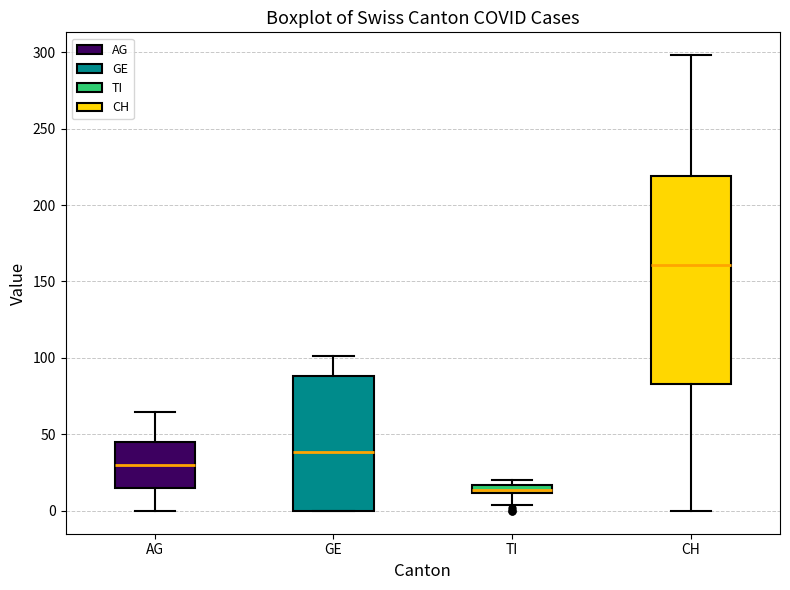

Which box's median line is the lowest?

TI